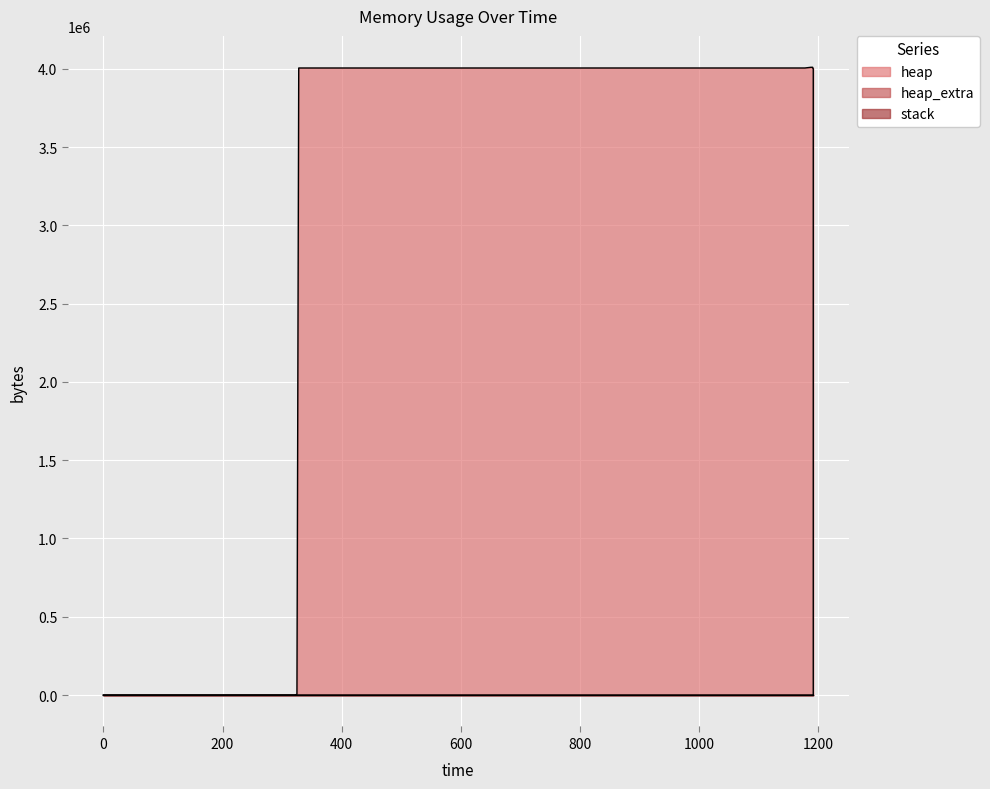

True or false: heap_extra and heap cross at least once.

False